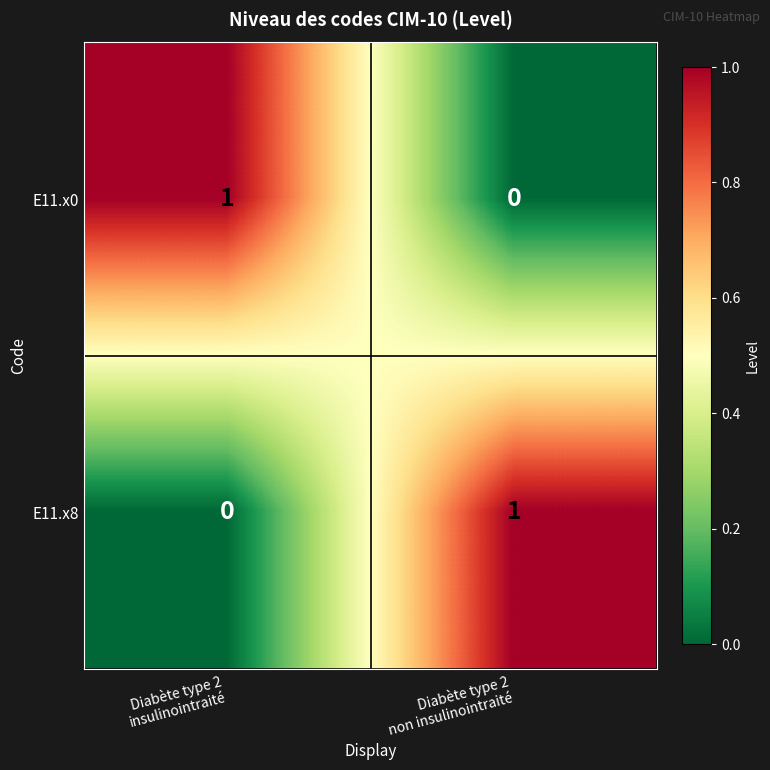

Rank the series at Diabète type 2
non insulinointraité from lowest to highest value.

E11.x0, E11.x8